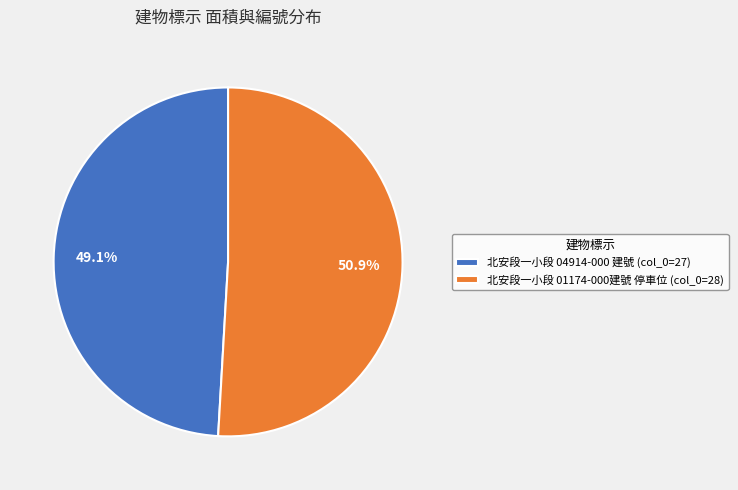

What is the ratio of the value at 北安段一小段 04914-000 建號 (col_0=27) to the value at 北安段一小段 01174-000建號 停車位 (col_0=28)?

1.0